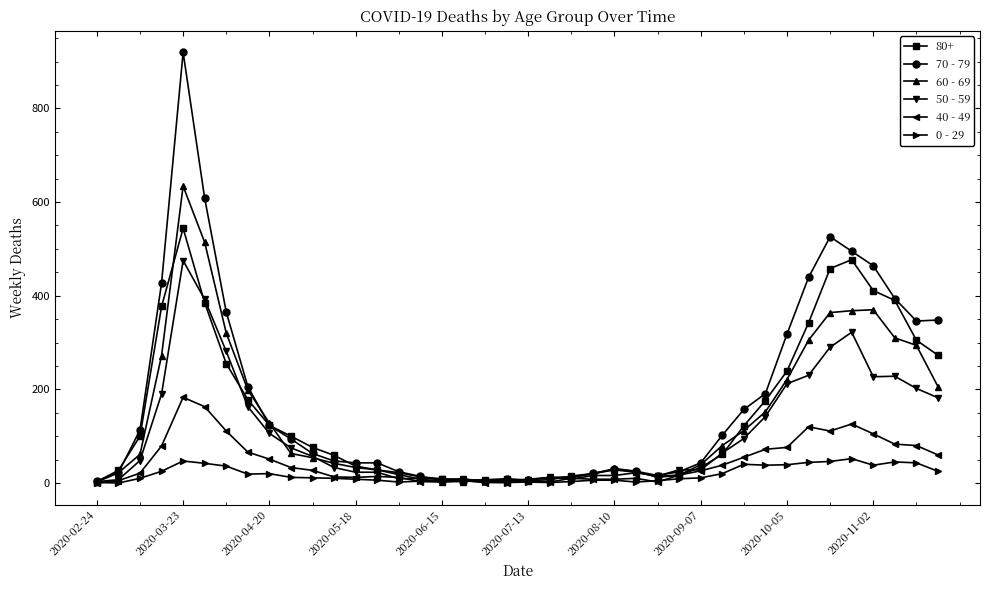

True or false: 0 - 29 has more than 2 interior local peaks.

True